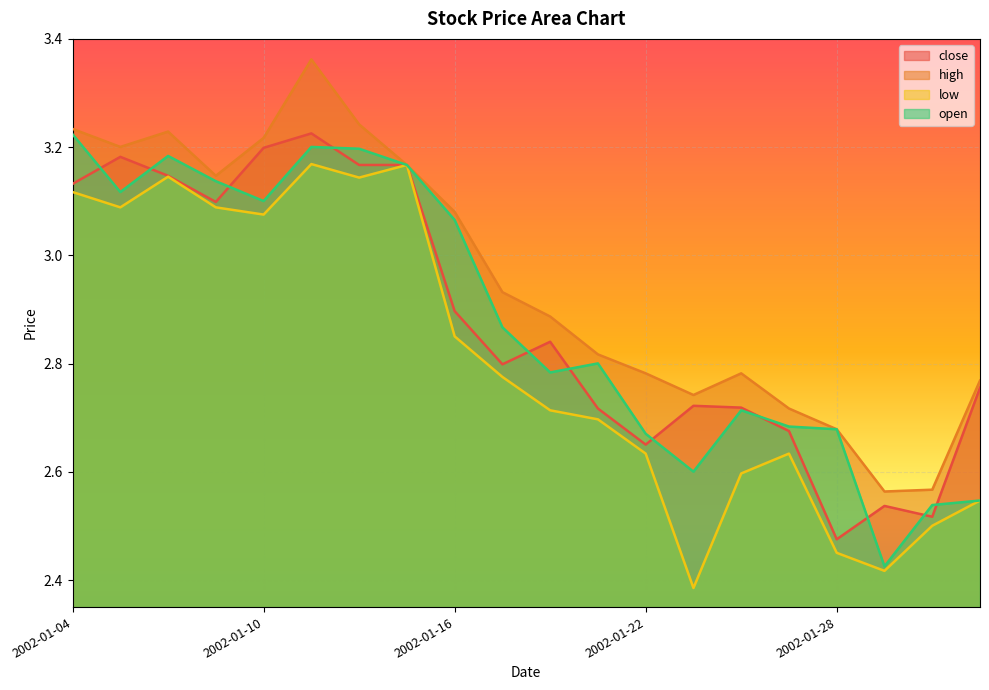

Which category has the lowest value in the open series?

2002-01-29